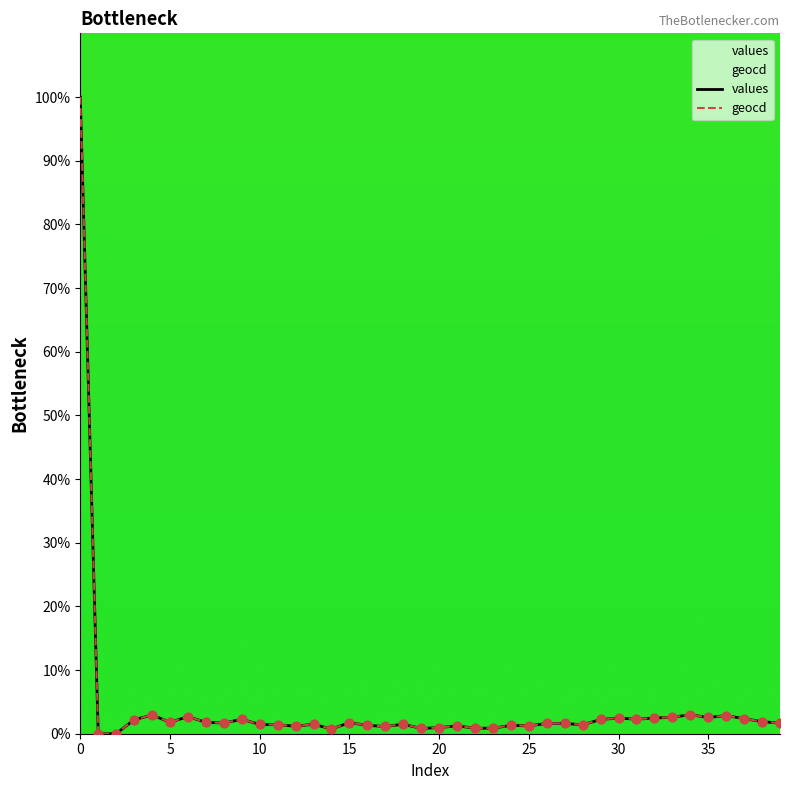

Is the value of geocd at 20 greater than the value of values at 2?

Yes